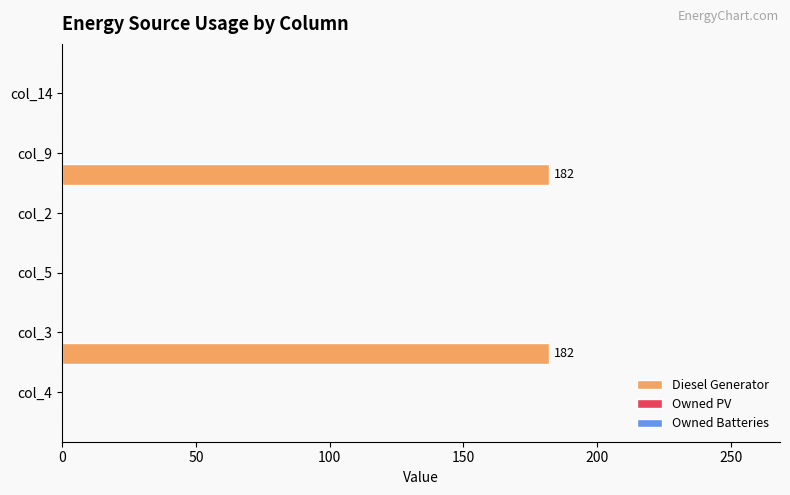

What is the greatest value displayed?

182